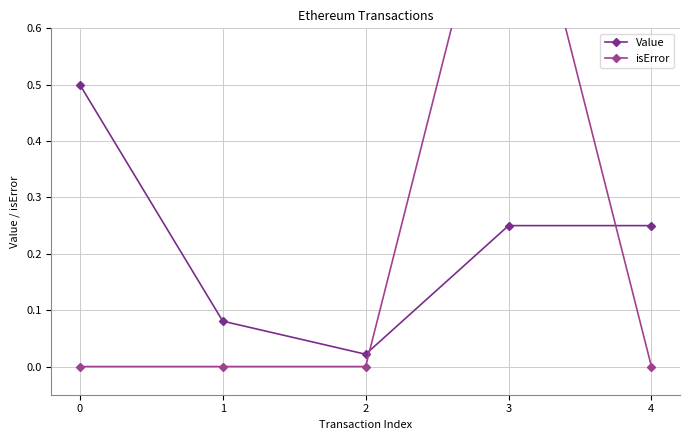

Between 0 and 4, which series saw the biggest shift?

Value